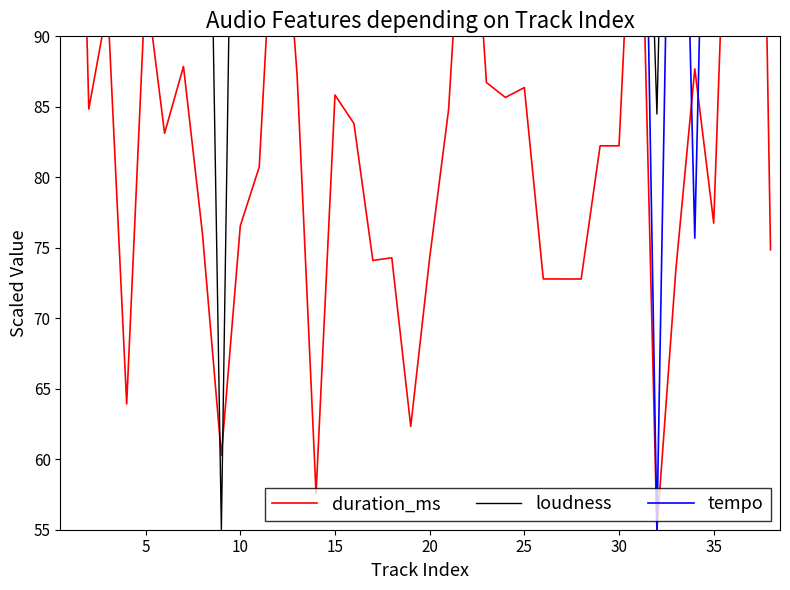

How many lines are shown in the chart?

3